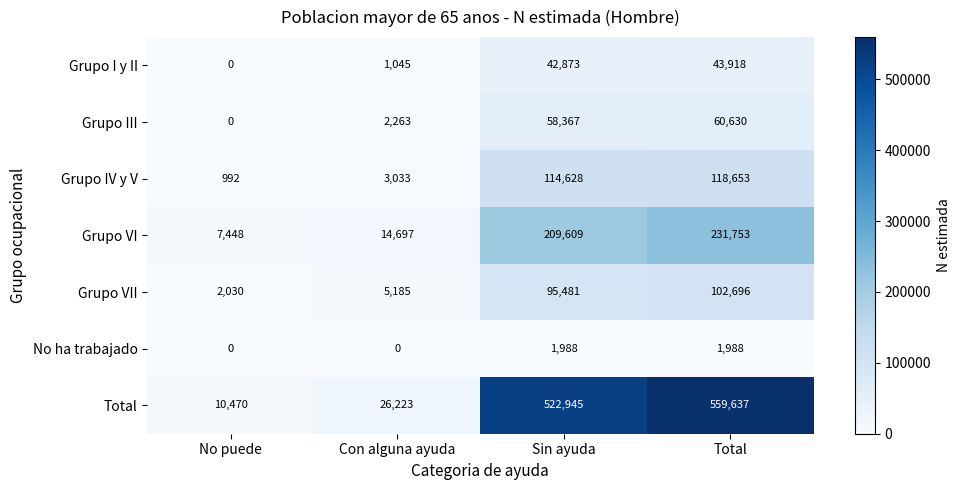

What is the difference between the Grupo VII values at Con alguna ayuda and Total?

97511